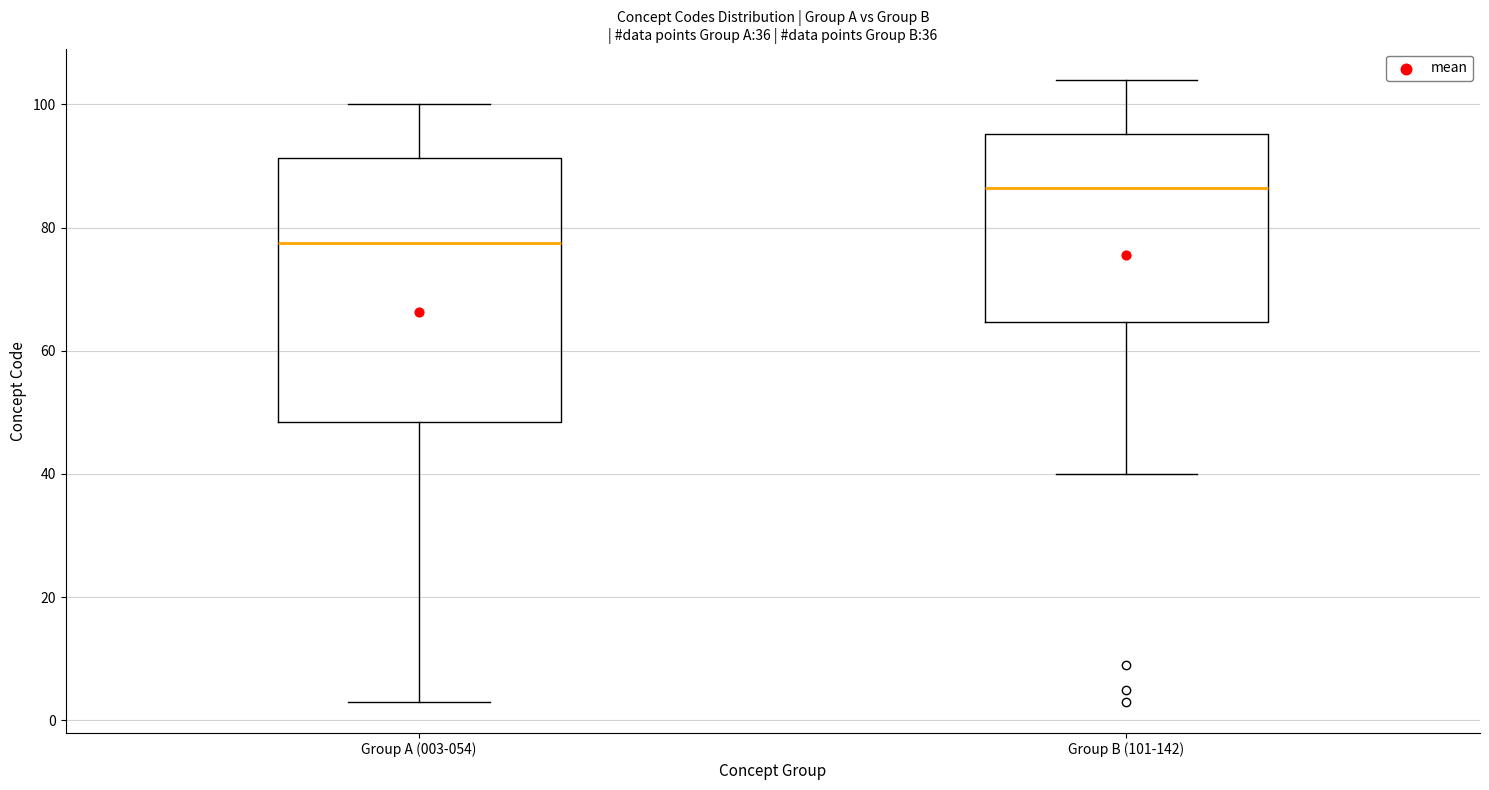

Comparing the boxes themselves (not the whiskers), which one is the tallest?

Group A (003-054)